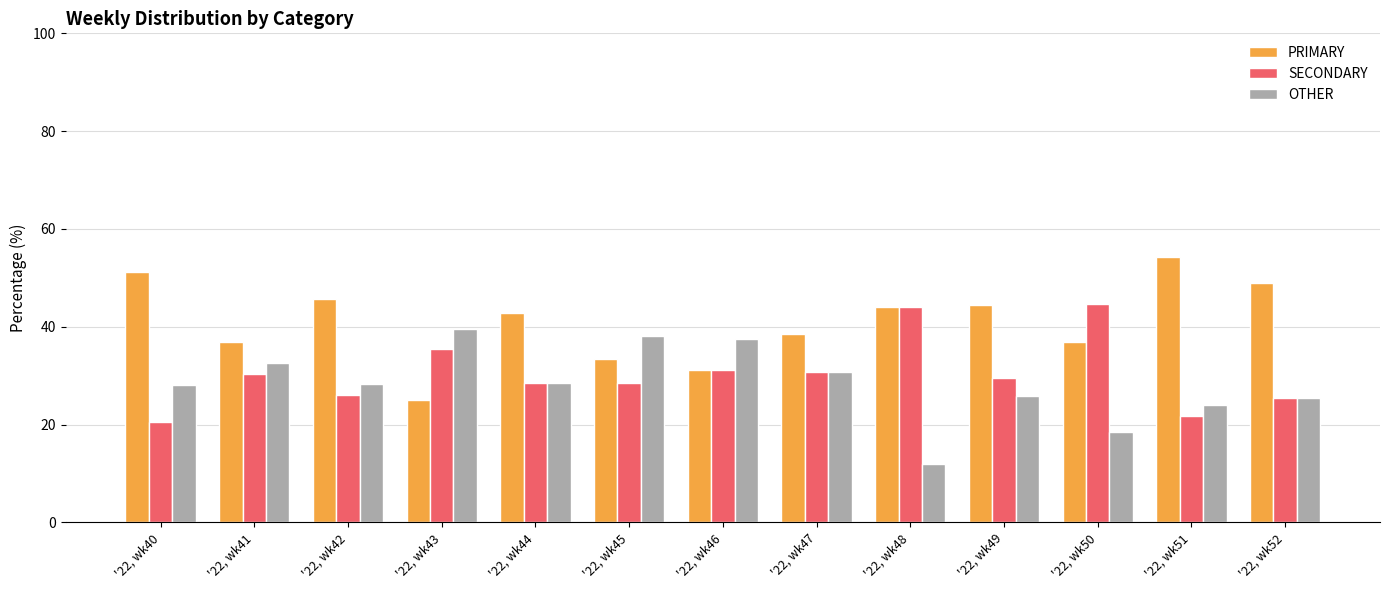

Rank the series at '22, wk49 from lowest to highest value.

OTHER, SECONDARY, PRIMARY